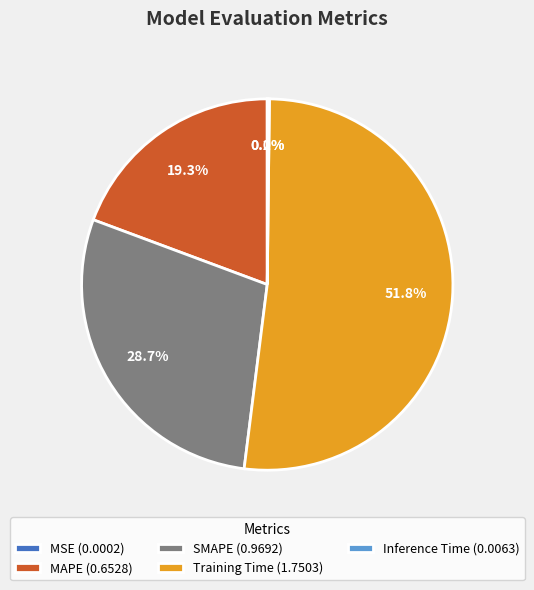

Which has a higher value, SMAPE (0.9692) or MAPE (0.6528)?

SMAPE (0.9692)